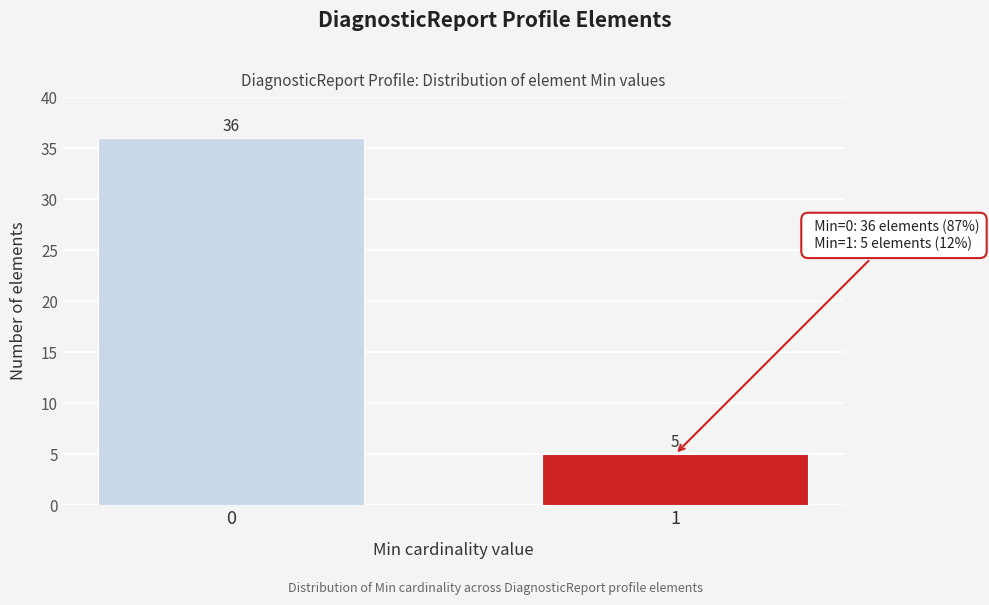

Reading left to right, extract all data points from this chart.

36	5